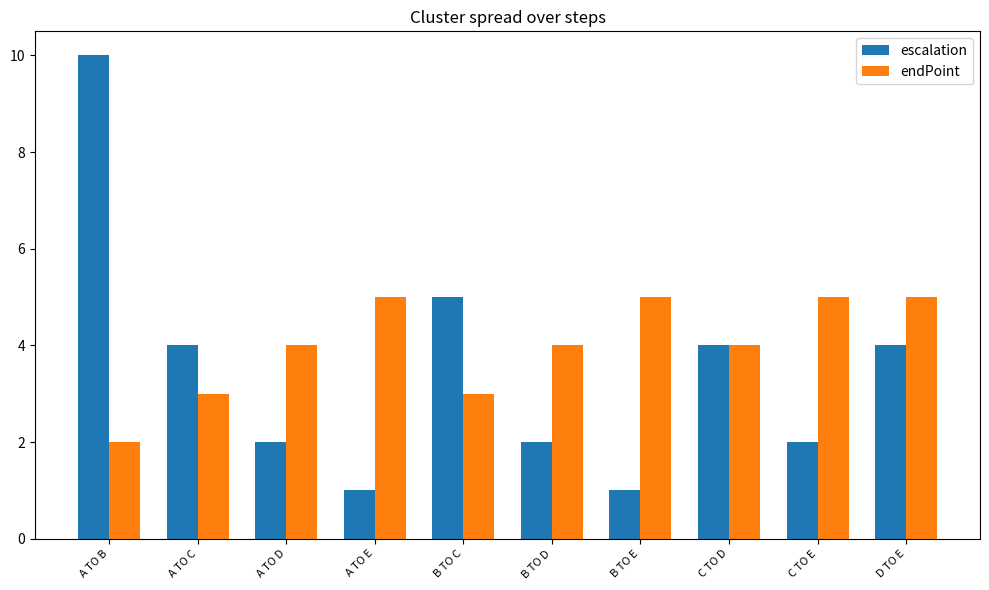

What is the difference between the maximum and minimum values in the escalation series?

9